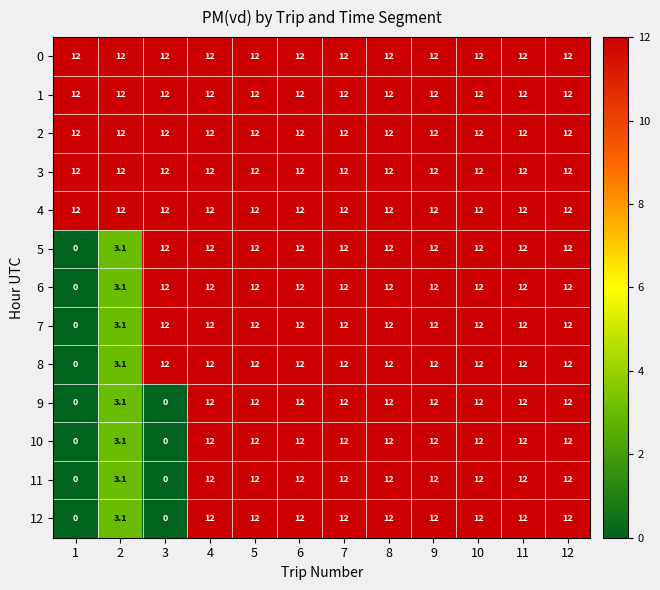

The 10 series shows 12.0 at 11. True or false?

True